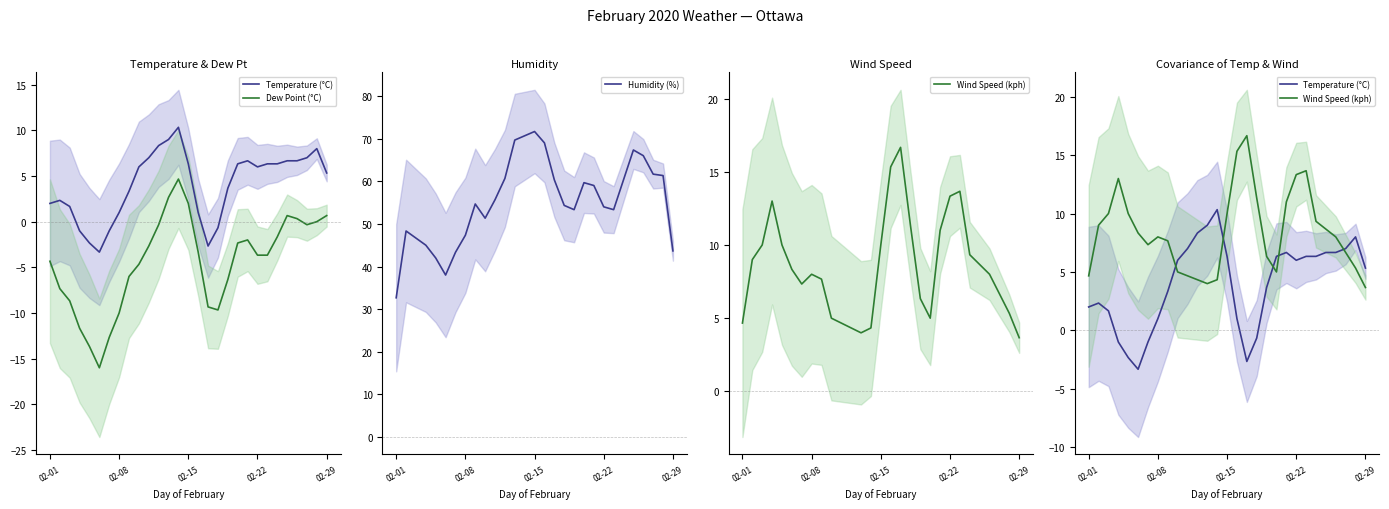

The value of Wind Speed (kph) at 02-01 is 4.7. True or false?

True